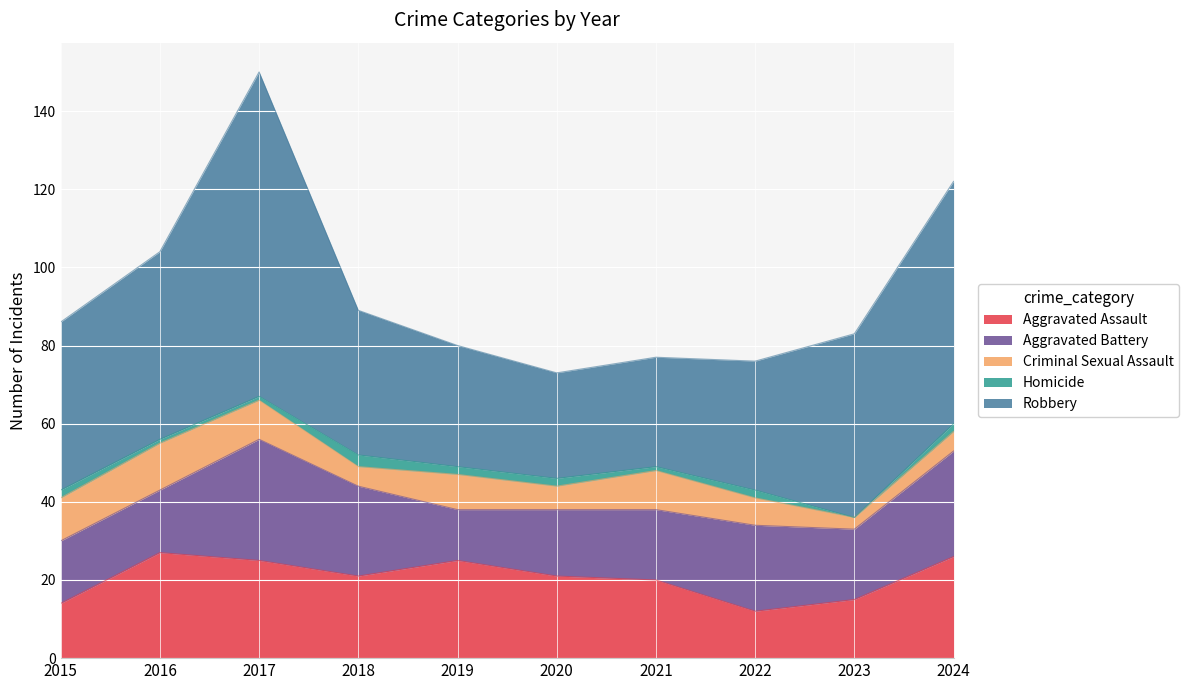

At which label does Criminal Sexual Assault reach its peak?

2016